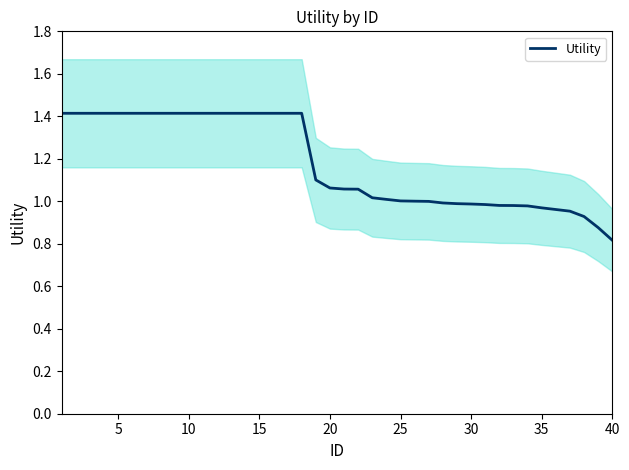

At which label does Utility reach its minimum?

40